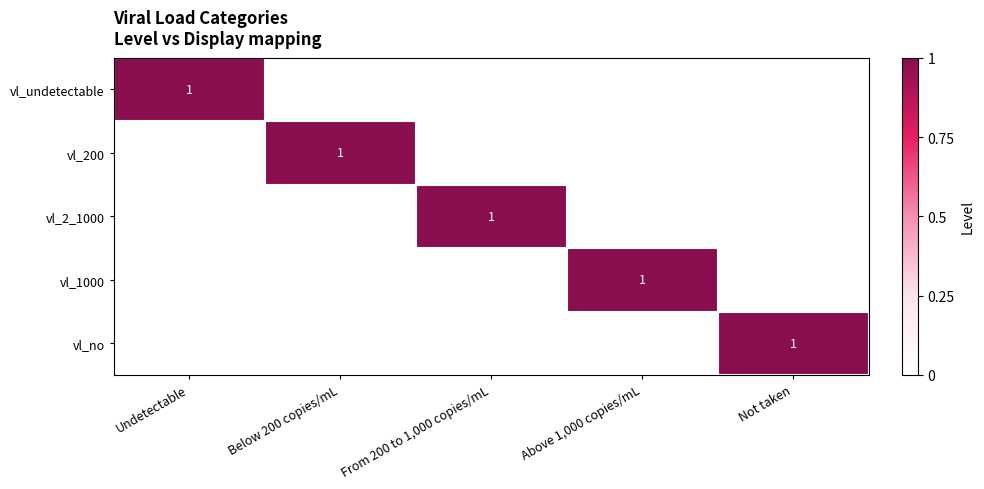

The value of vl_no at Not taken is 1. True or false?

True